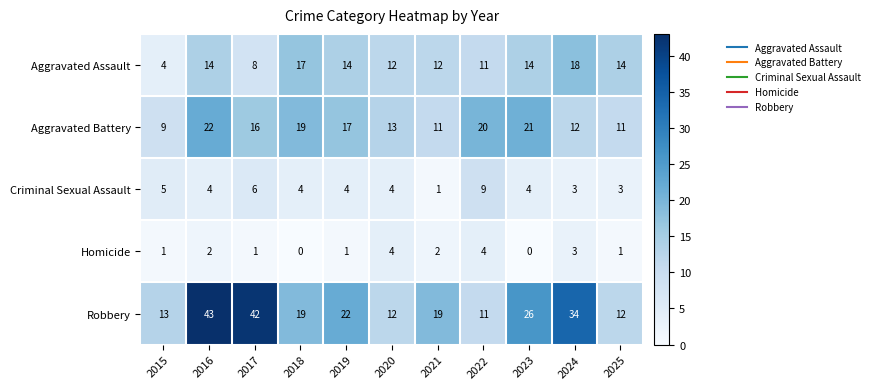

What is the difference between the Criminal Sexual Assault values at 2021 and 2022?

8